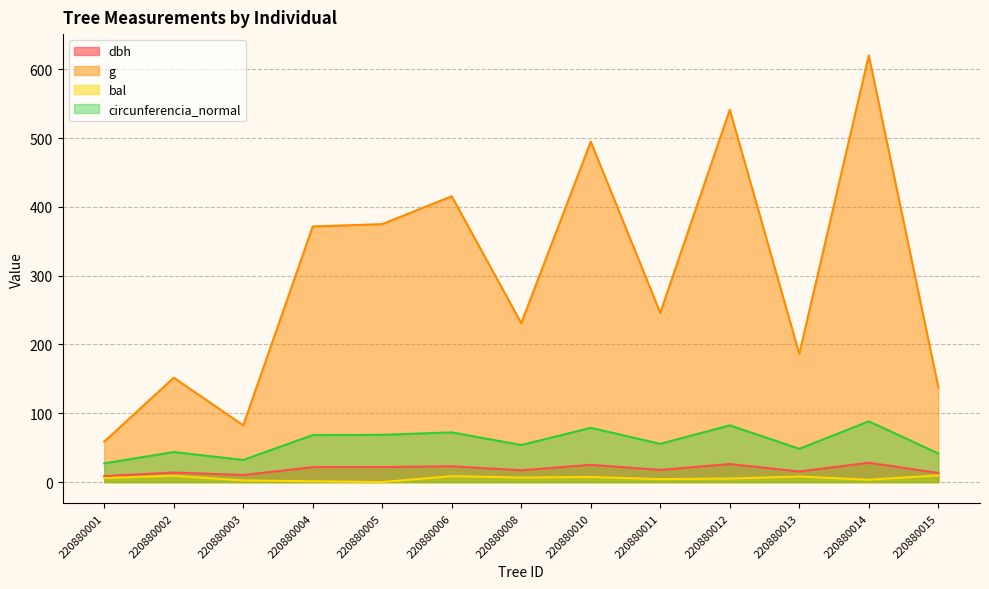

At how many categories does at least one series exceed 572?

1